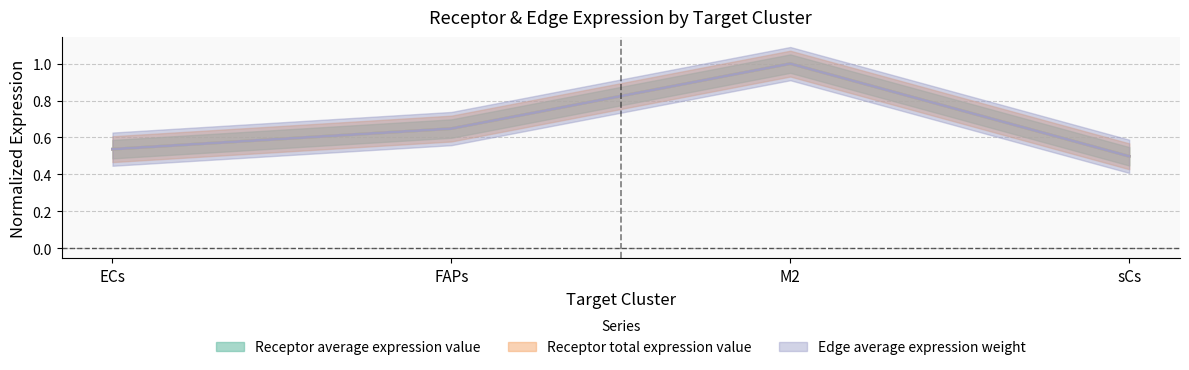

True or false: Receptor total expression value and Edge average expression weight intersect in this chart.

False